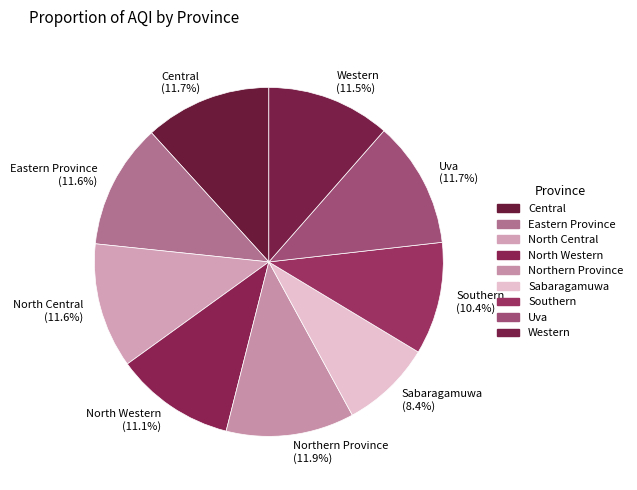

Combined, do Southern and Sabaragamuwa account for over 50%?

No